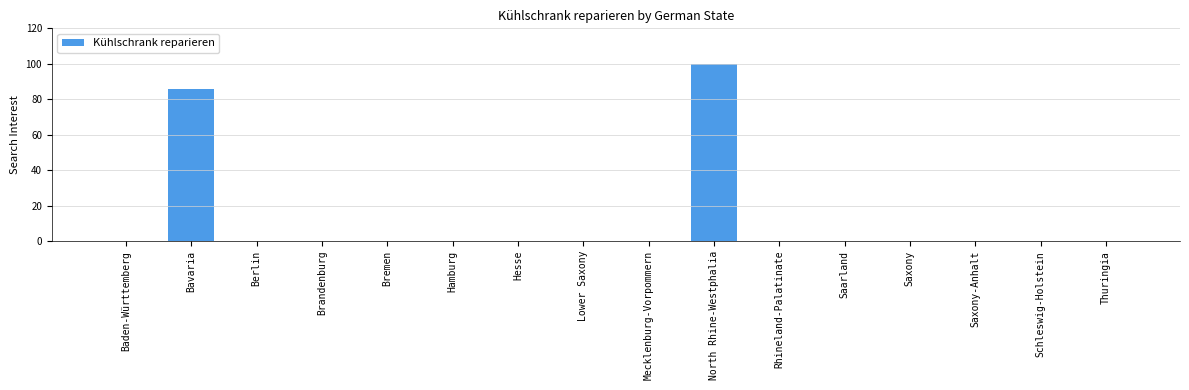

At which category does the chart reach its peak across all series?

North Rhine-Westphalia